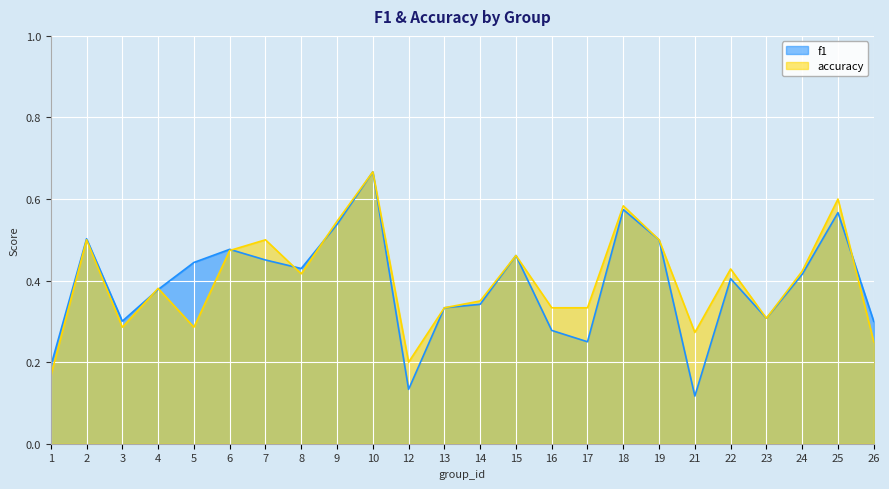

At how many categories does at least one series exceed 0?

24